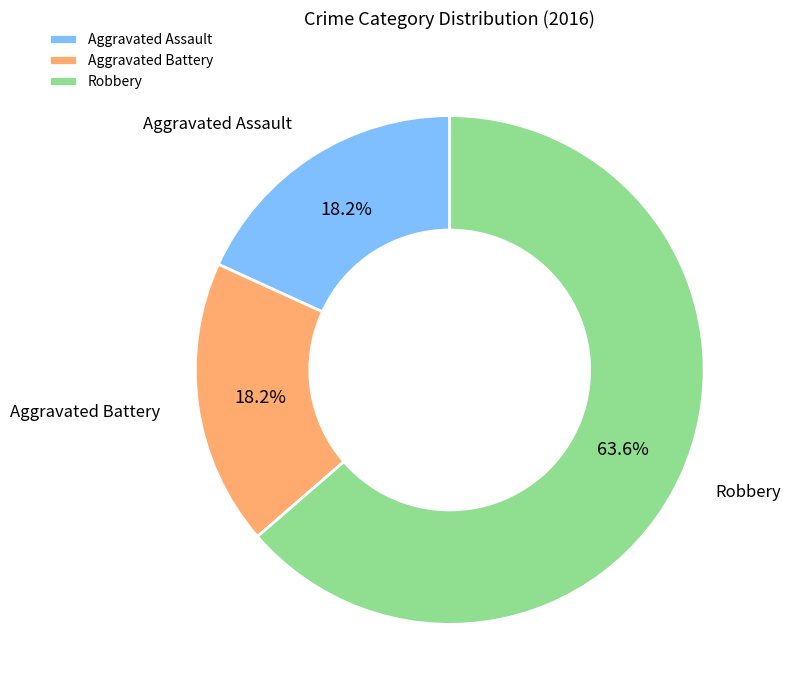

Combined, what portion of the pie is Aggravated Battery and Robbery?

81.8%